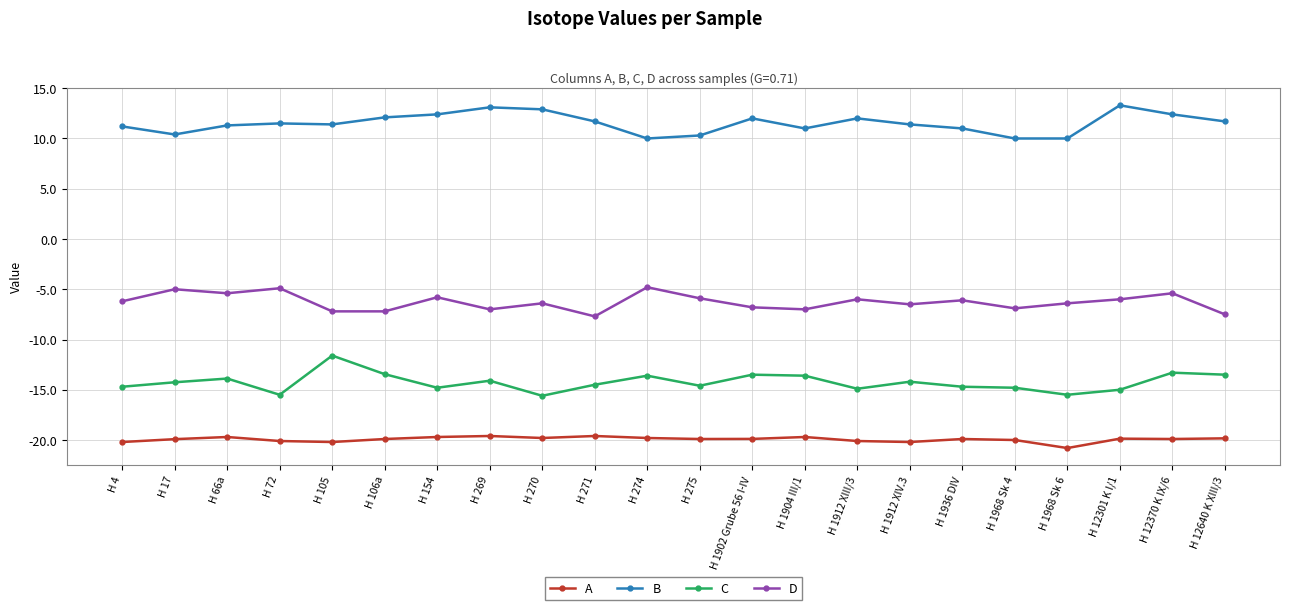

The C series shows -9.2 at H 275. True or false?

False